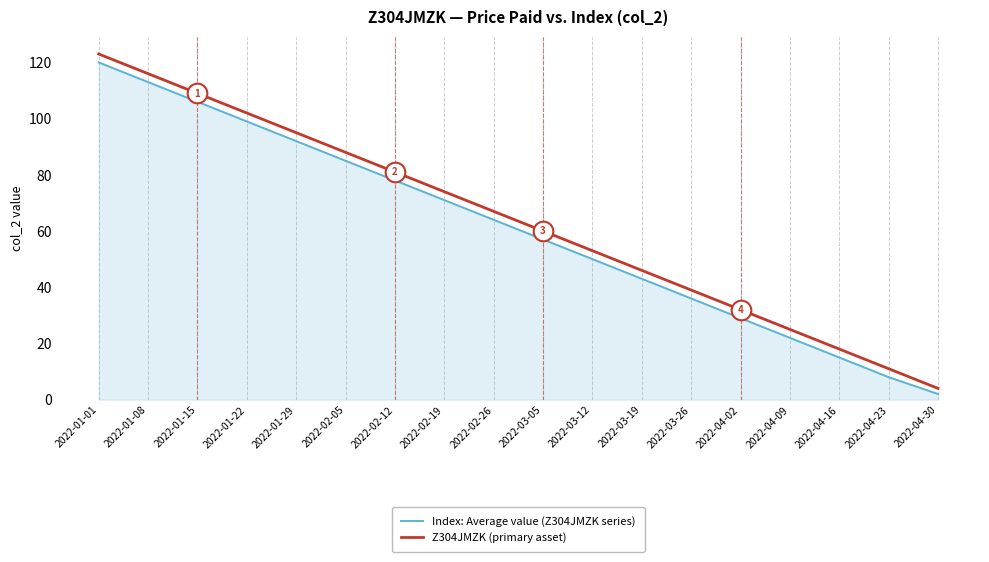

What is the total value across all series at 2022-03-26?

75